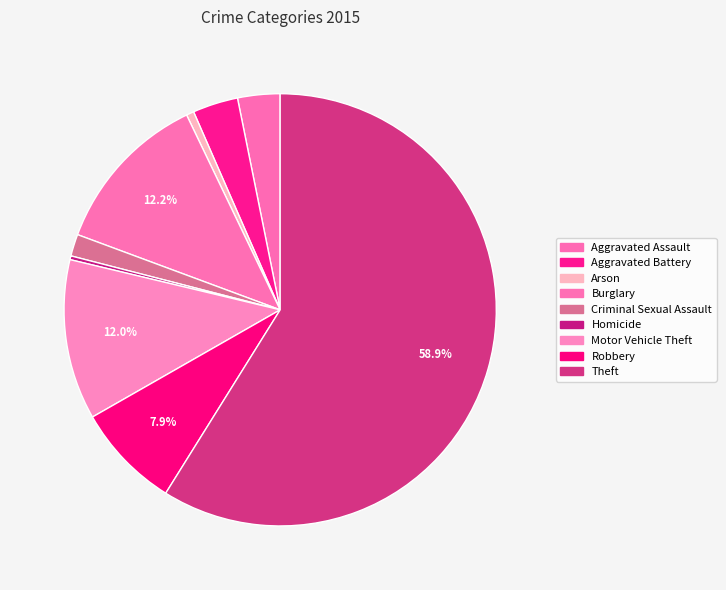

To the nearest percent, what percentage of the pie is Aggravated Assault?

3%